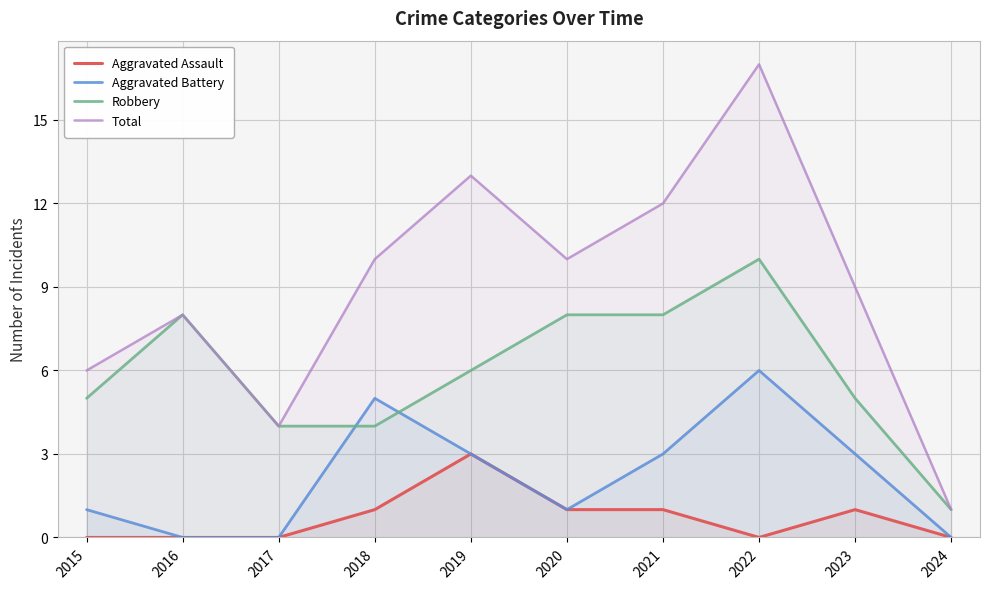

How many lines are shown in the chart?

4